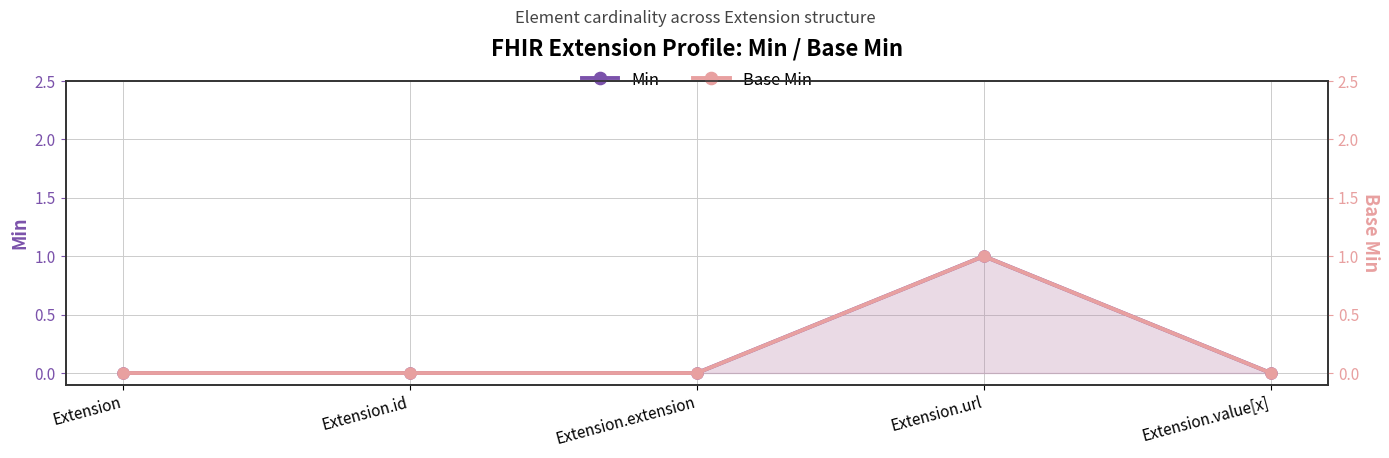

In Min, how many points are higher than both neighbors (excluding endpoints)?

1